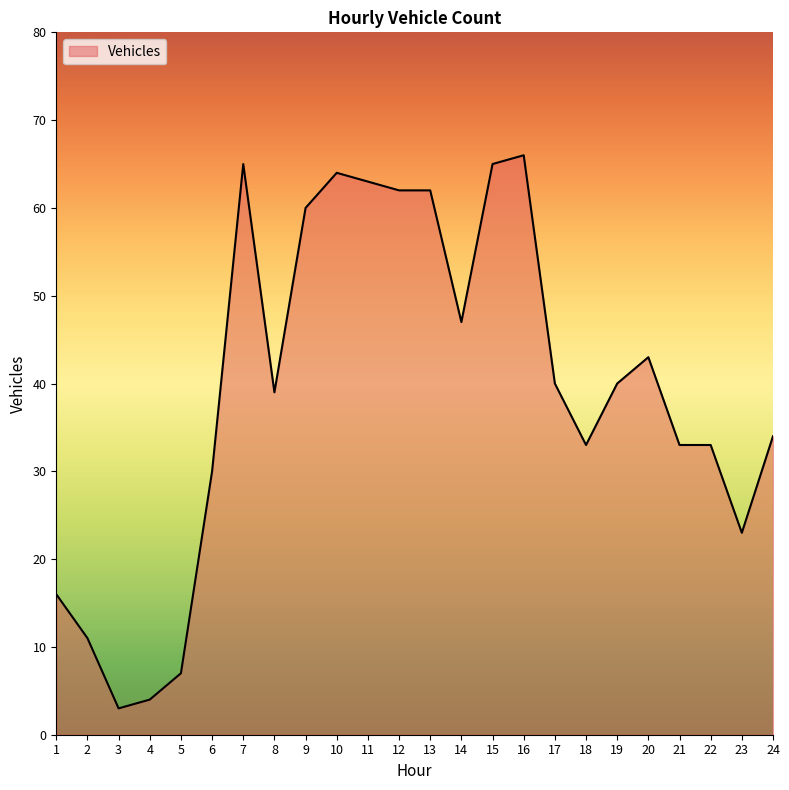

True or false: the data shows 40 at 19.

True